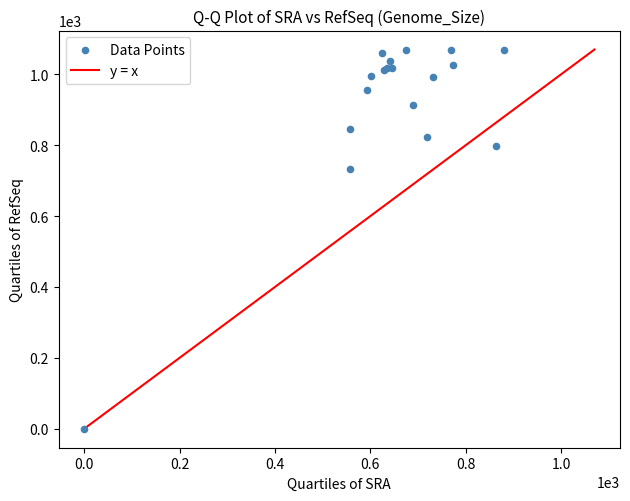

What Y value in the scatter plot is closest to 535?

733.3